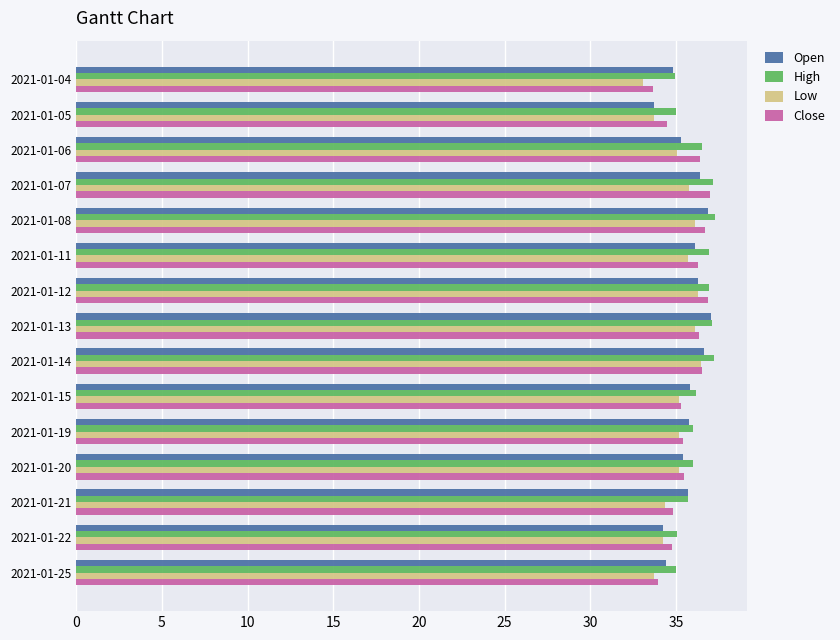

What is the greatest value displayed?

37.3